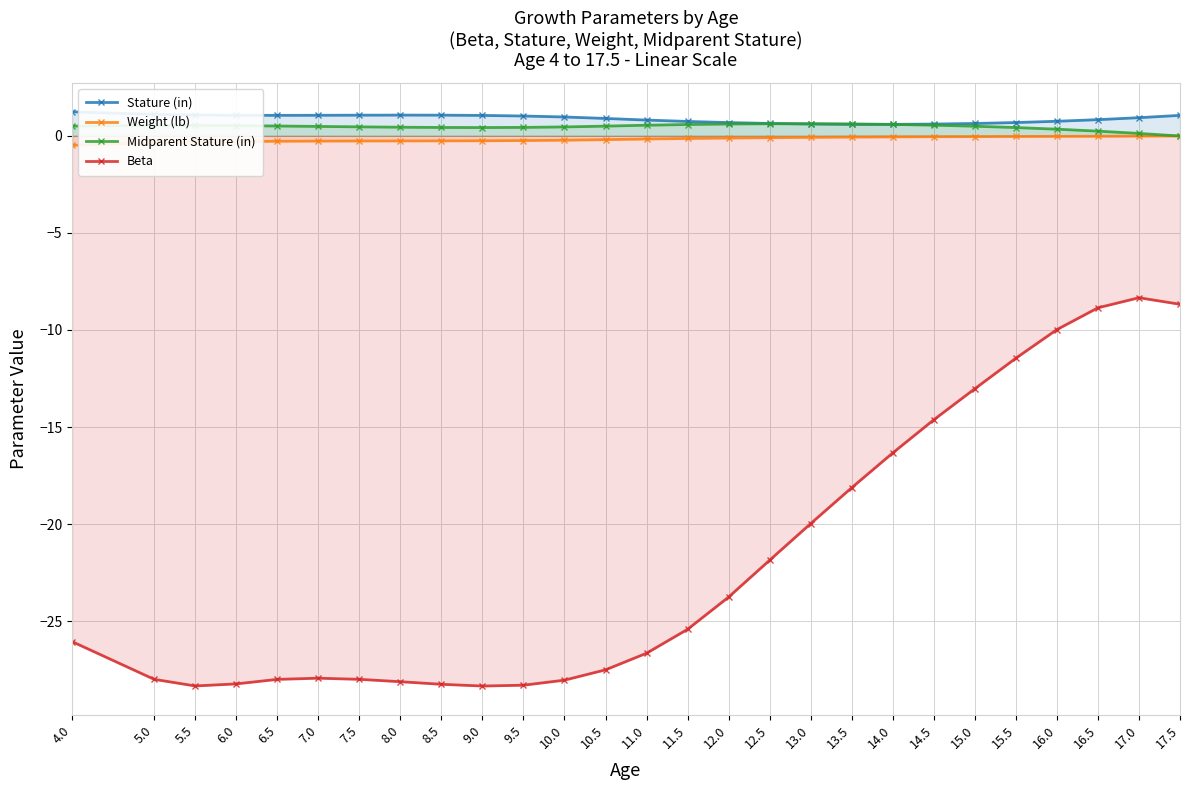

What is the difference between the maximum and minimum values in the Beta series?

20.0